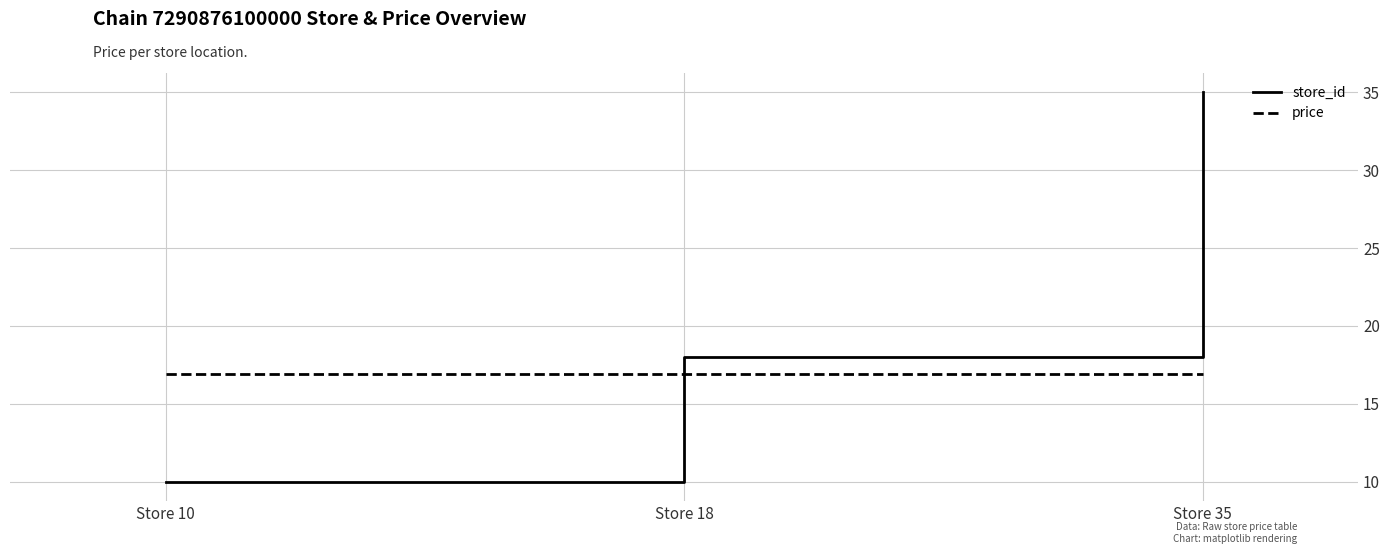

At Store 35, list the series in order from smallest to largest.

price, store_id